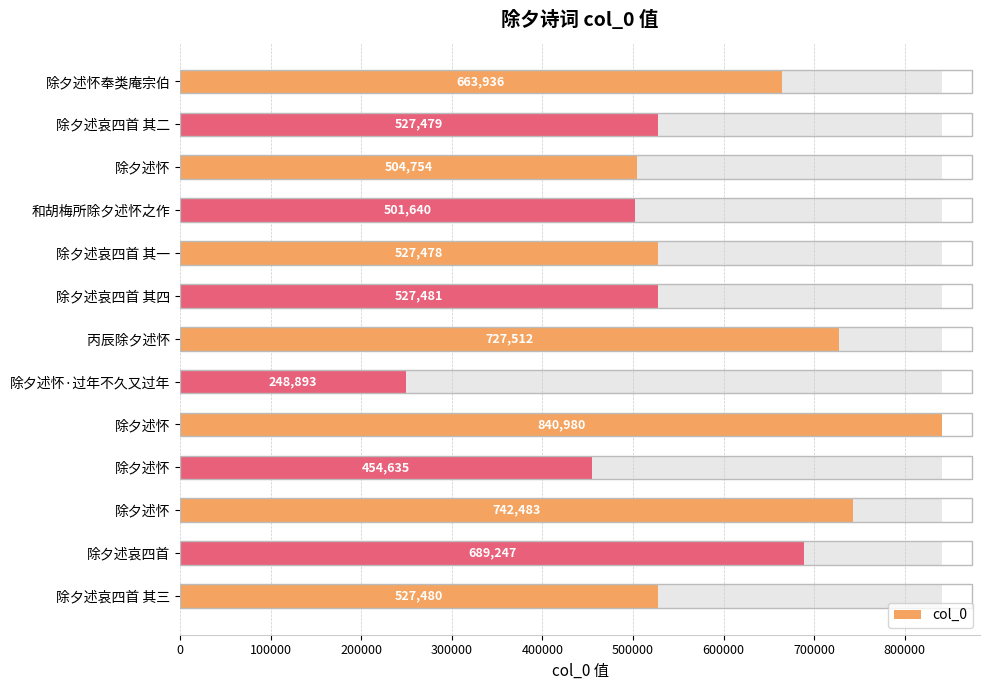

How many distinct data groups are displayed?

1